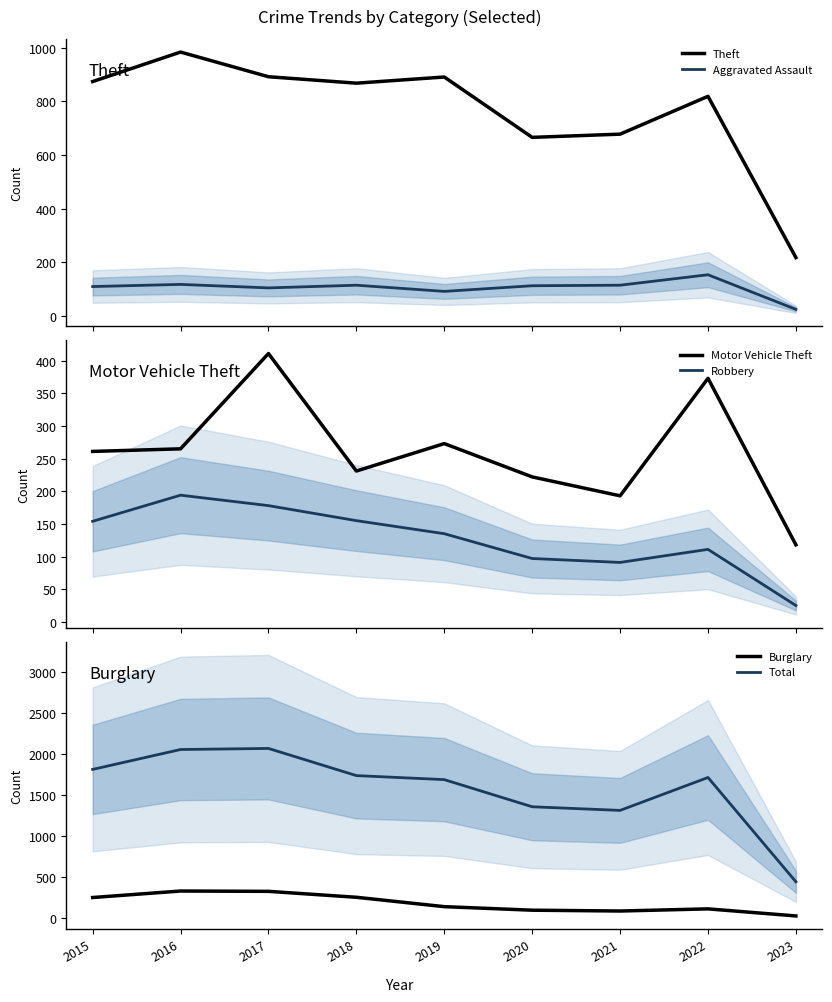

The value of Theft at 2015 is 1521. True or false?

False